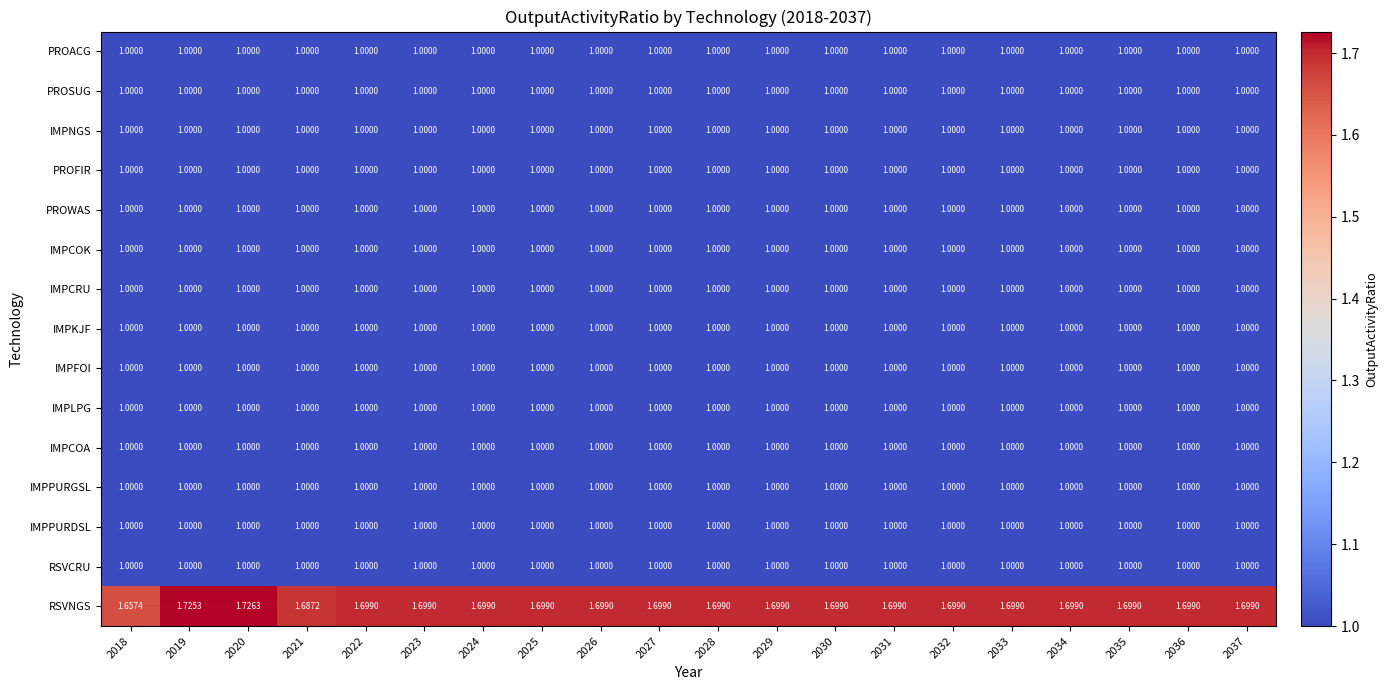

At which category is the sum across all series the highest?

2020